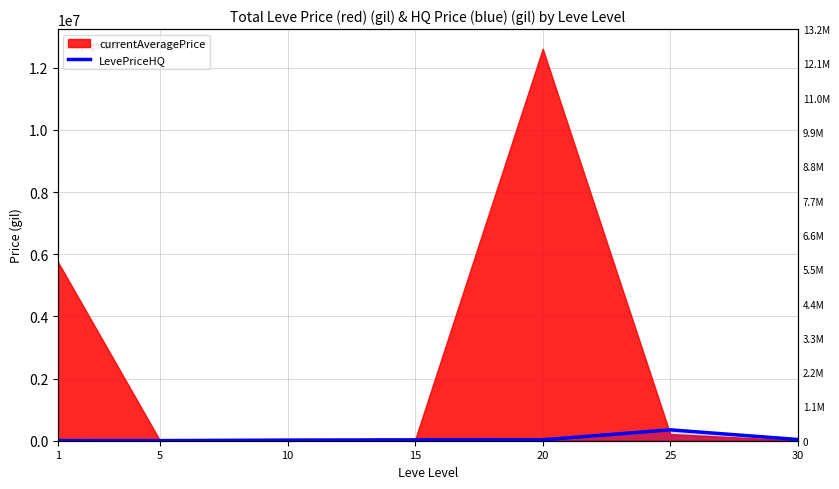

What is the value of the 6th point from the left?

349999.5